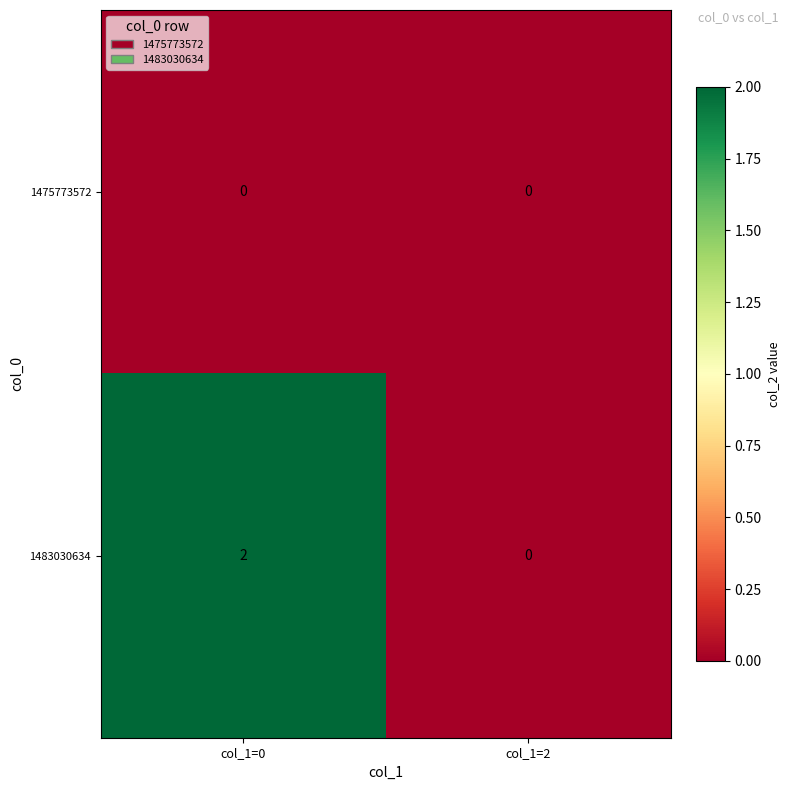

At which category does the chart reach its peak across all series?

col_1=0